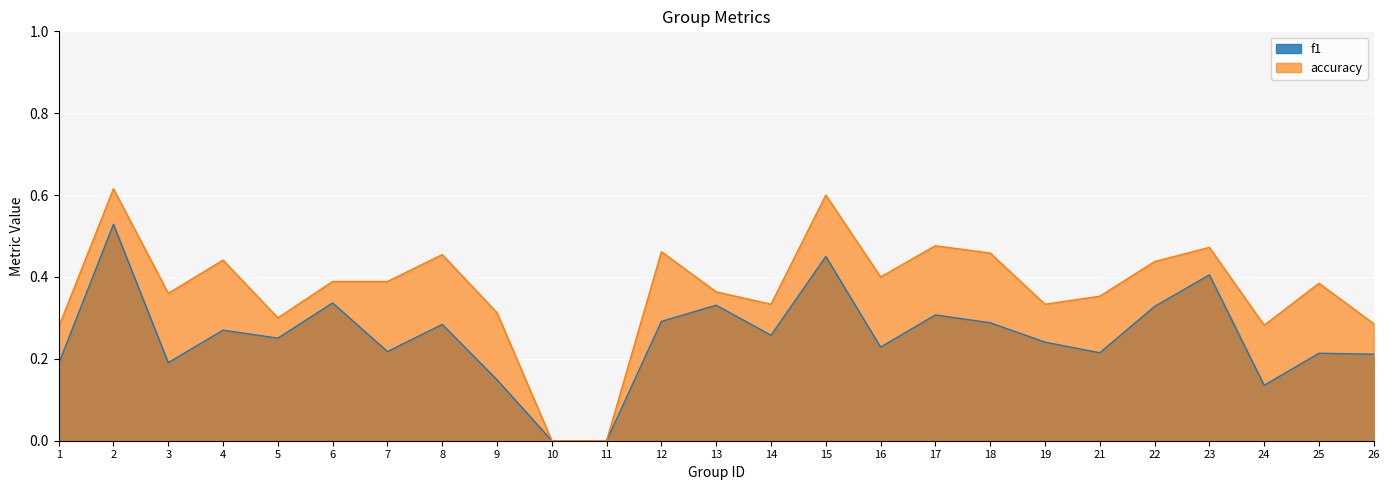

How many interior local valleys does the accuracy series have?

6